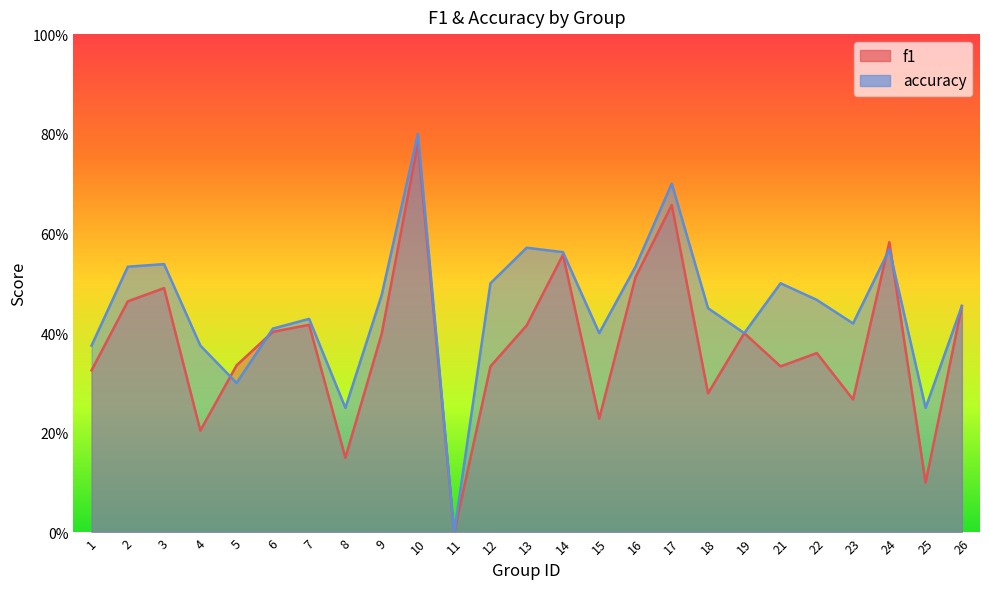

The value of accuracy at 15 is 0.4. True or false?

True